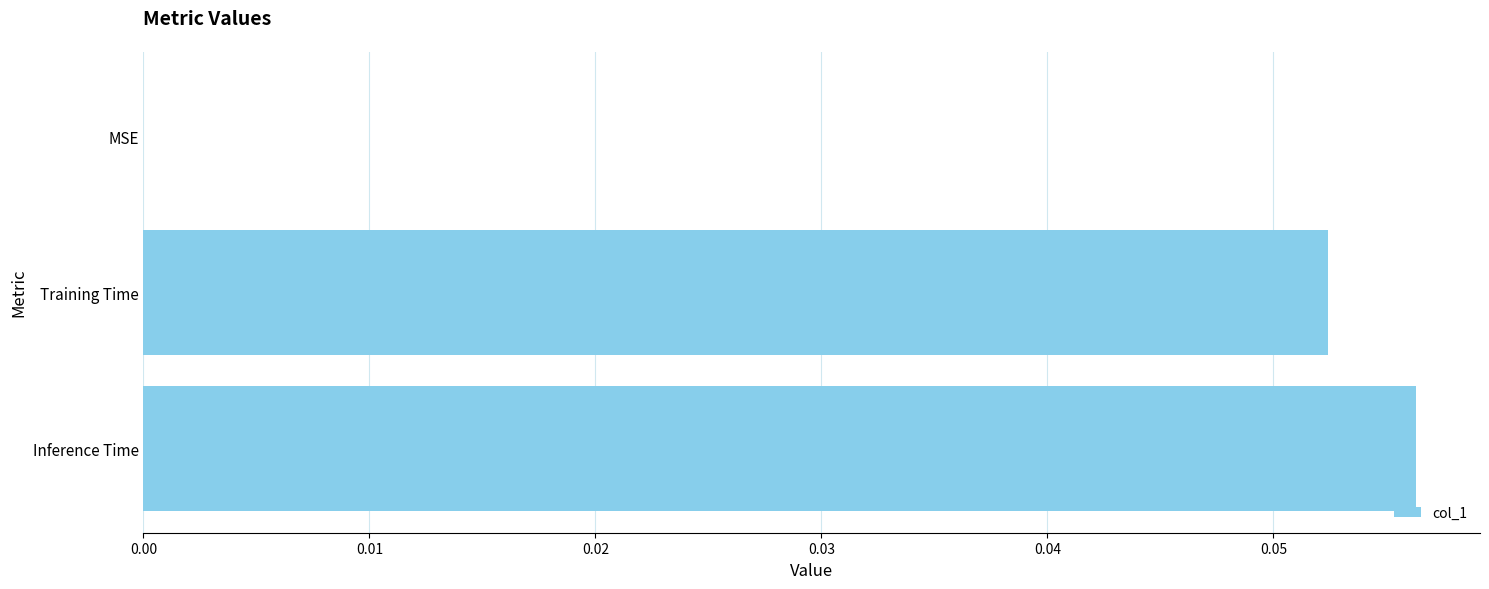

At which category does the chart reach its peak across all series?

Inference Time